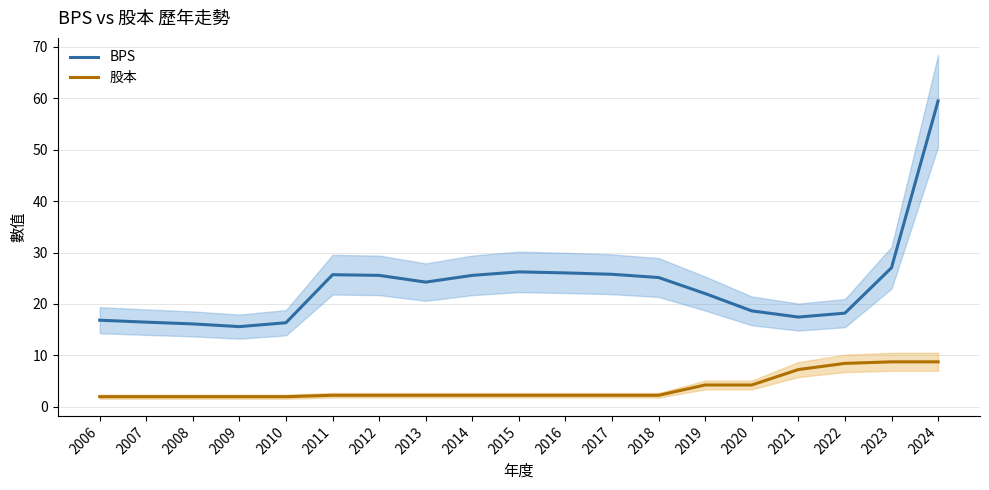

Is this an area chart (filled region under the line)?

No